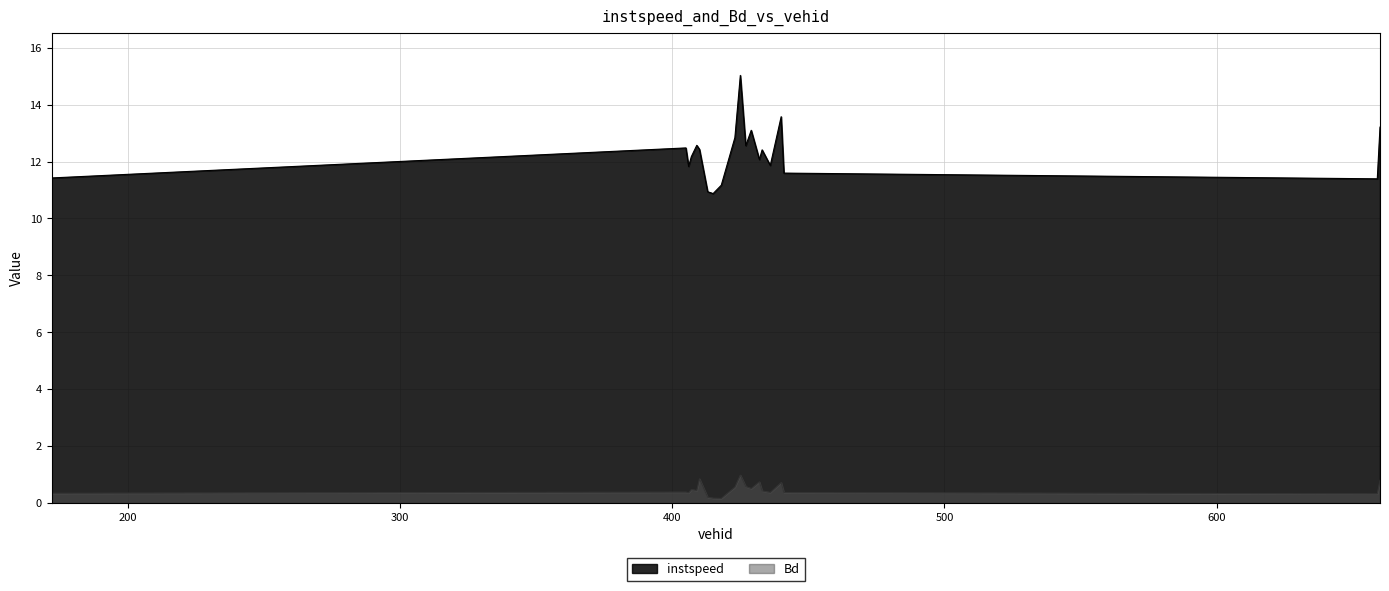

What is the sum of all instspeed values?

245.5